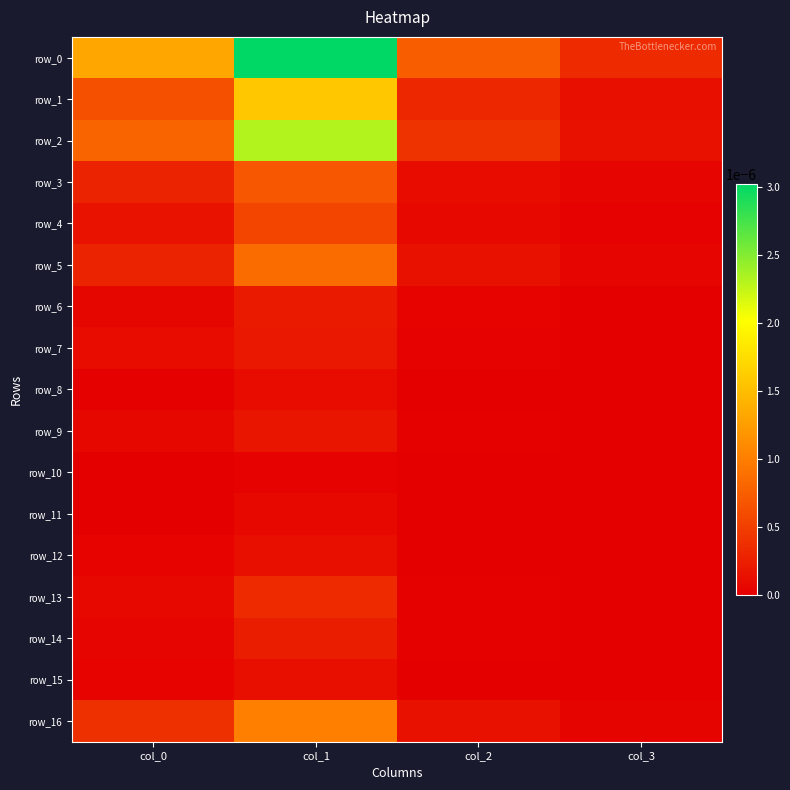

At which label is row_12 closest to 0?

col_2